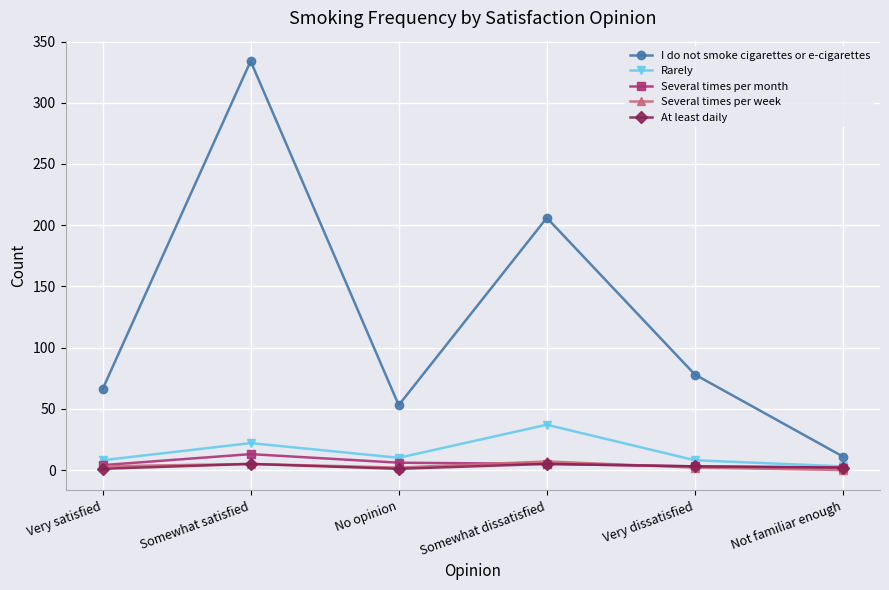

How many lines are shown in the chart?

5